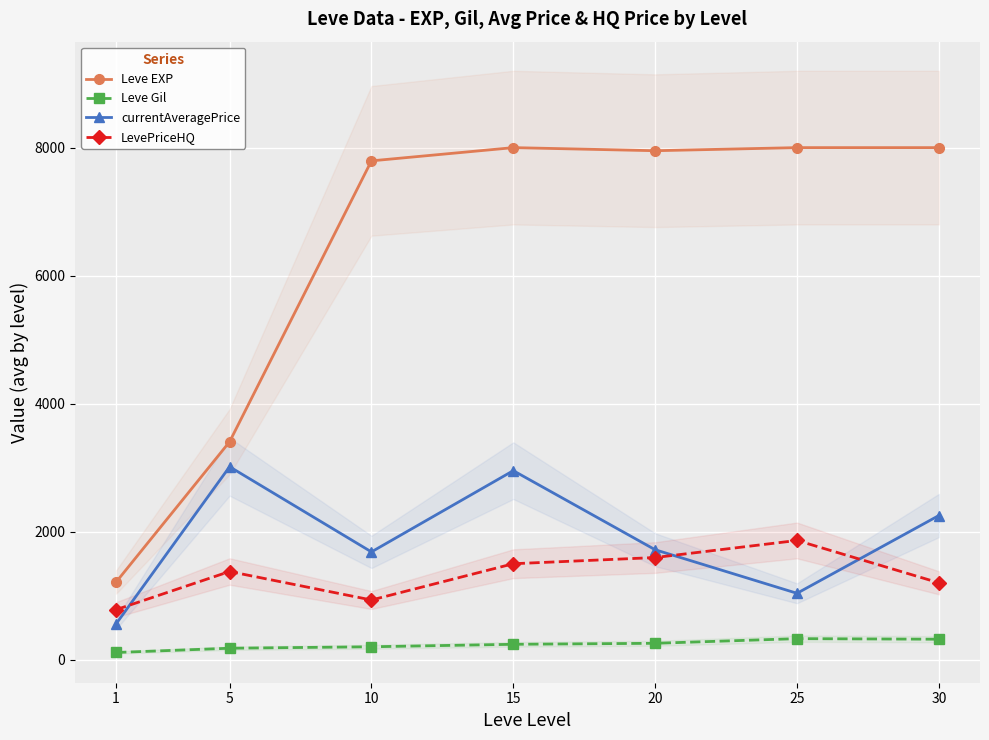

What is the value of the Leve Gil point at the 2nd from the left?

180.0